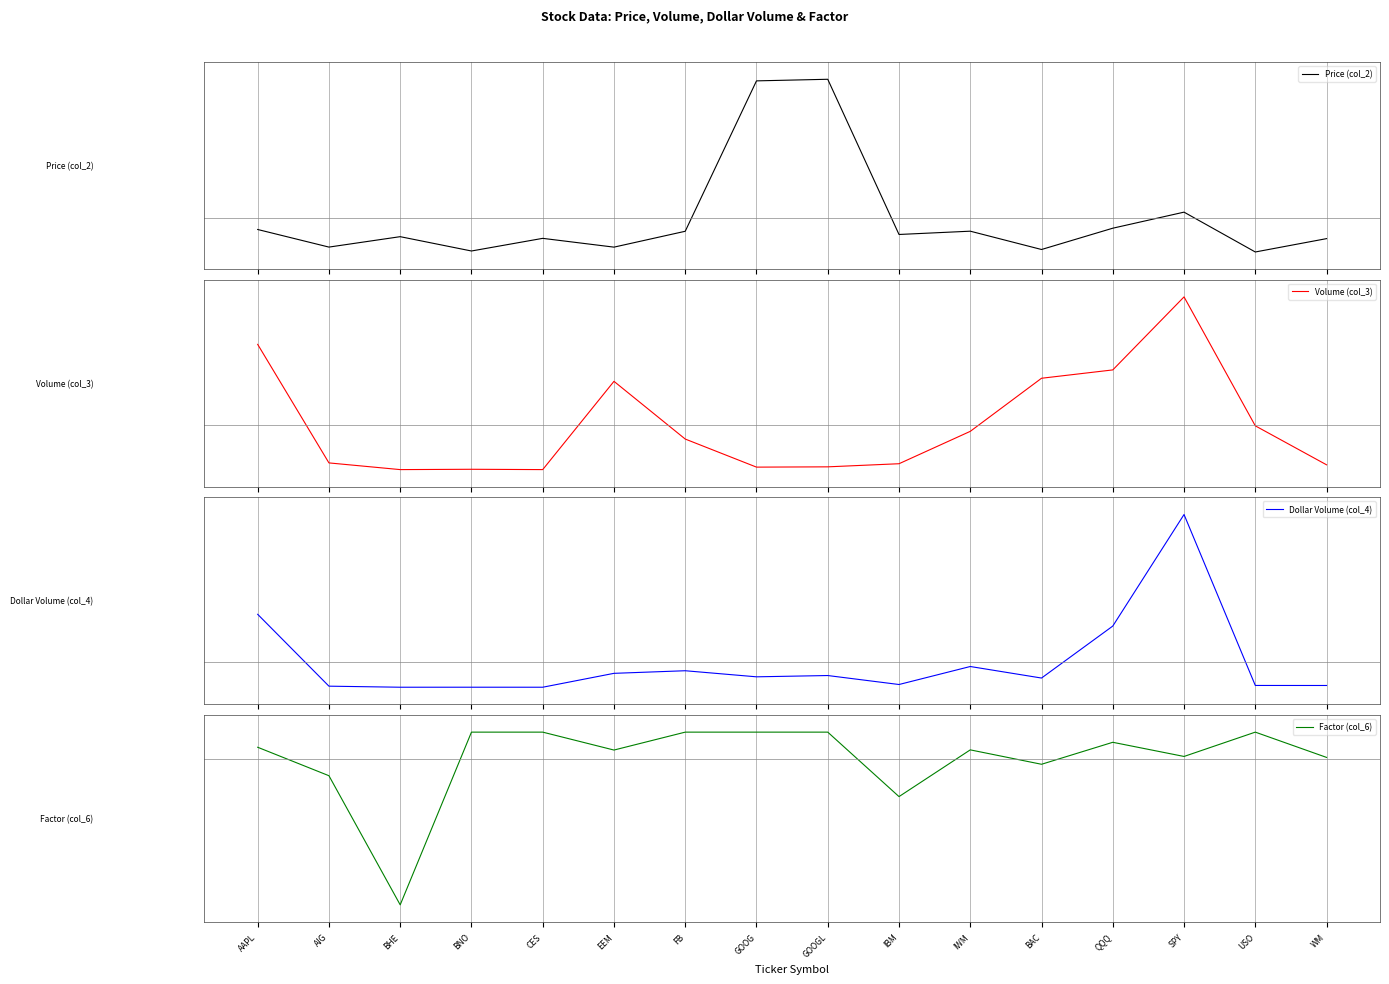

What is the label of the 8th point from the right?

GOOGL